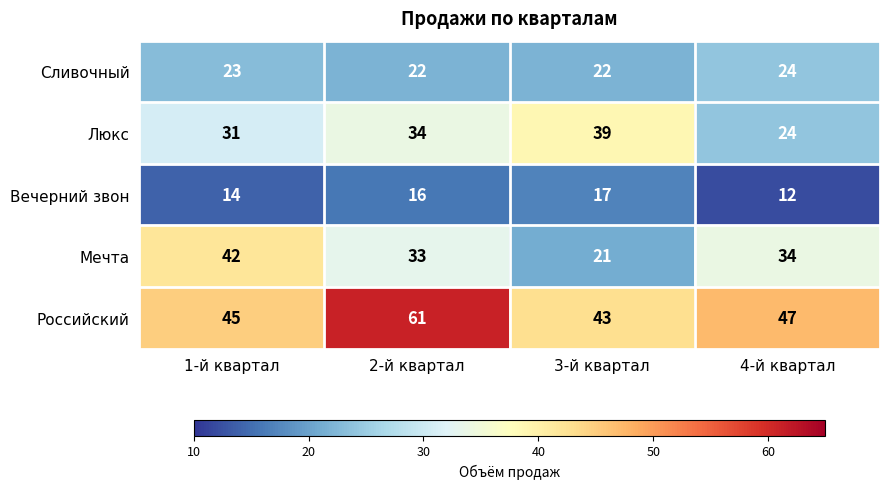

What is the sum of all Мечта values?

130